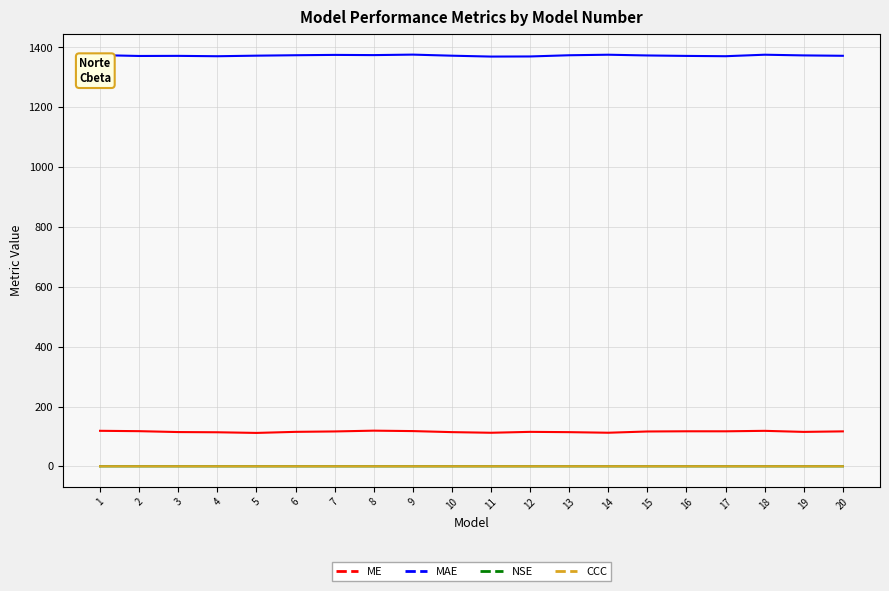

What is the maximum value shown in the chart?

1376.2